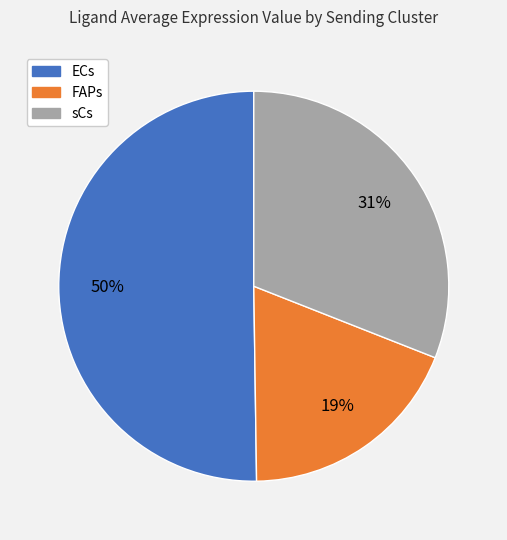

Does sCs account for over 50% of the chart?

No